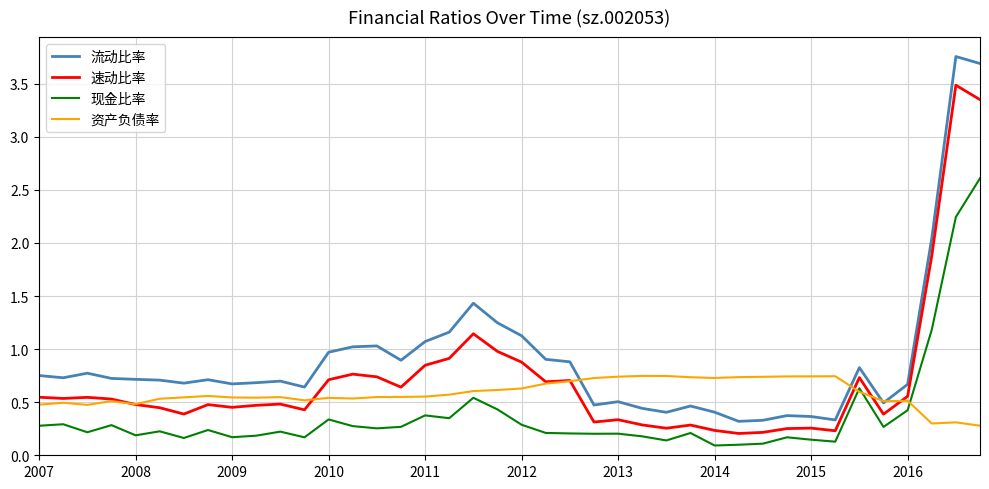

Which series has the widest spread of values?

流动比率